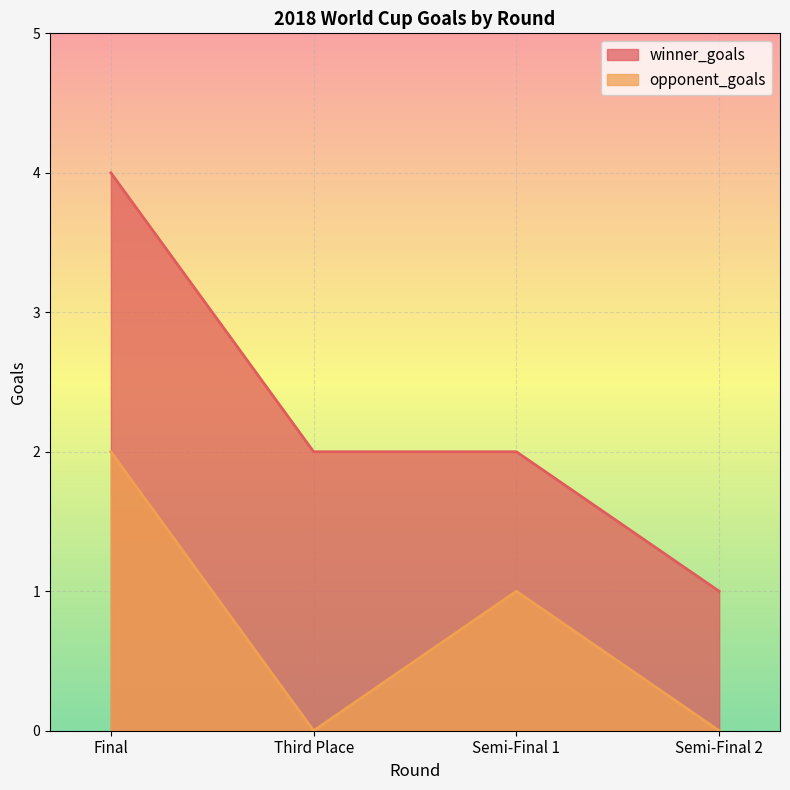

Which series has the largest range (max minus min)?

winner_goals